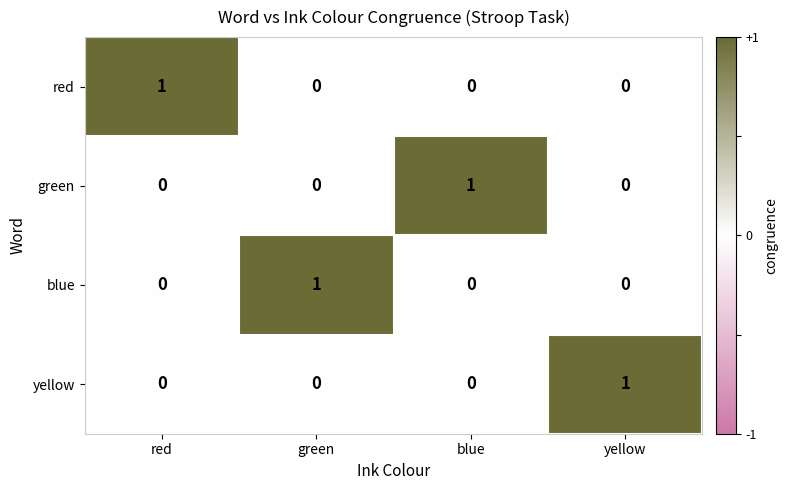

Which category has the highest value in the green series?

blue